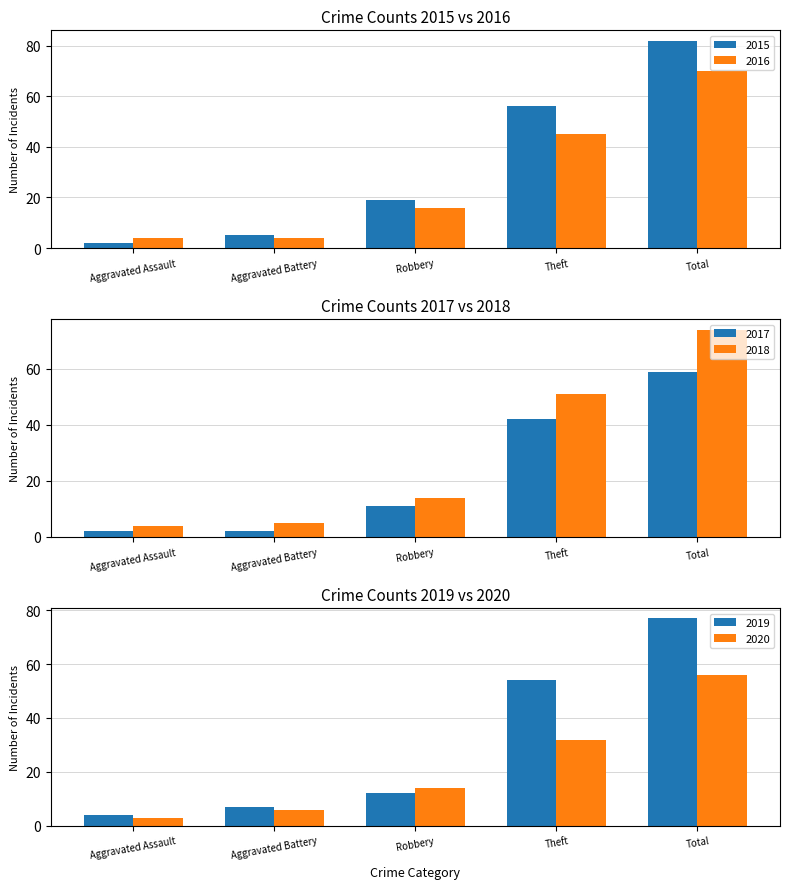

True or false: 2018 has a value of 14 at Robbery.

True